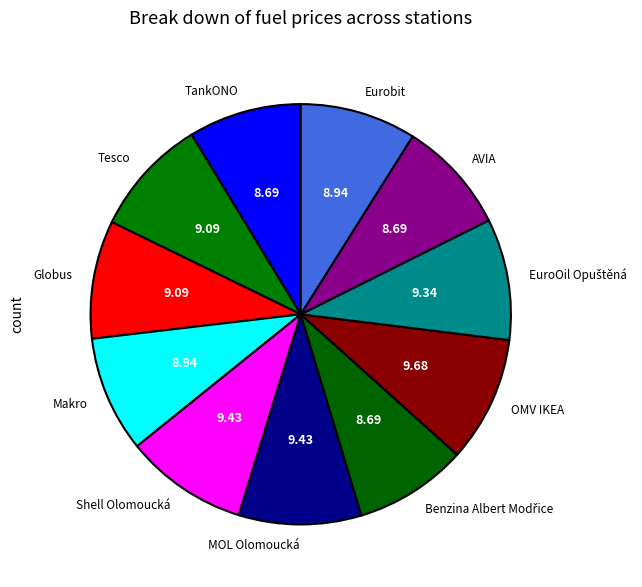

Is there a majority slice in this chart?

No